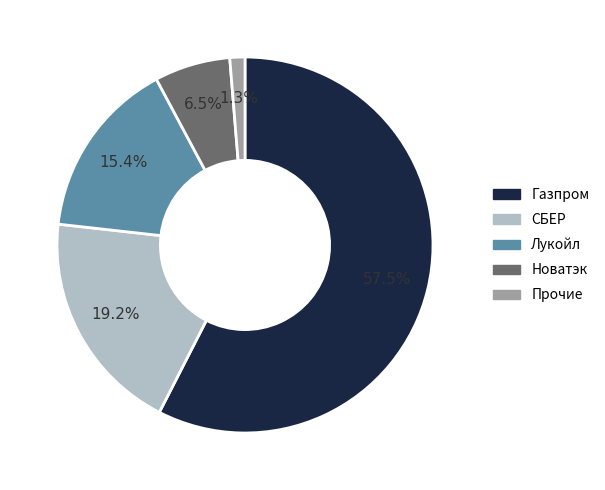

To the nearest percent, what is the average slice percentage?

20%